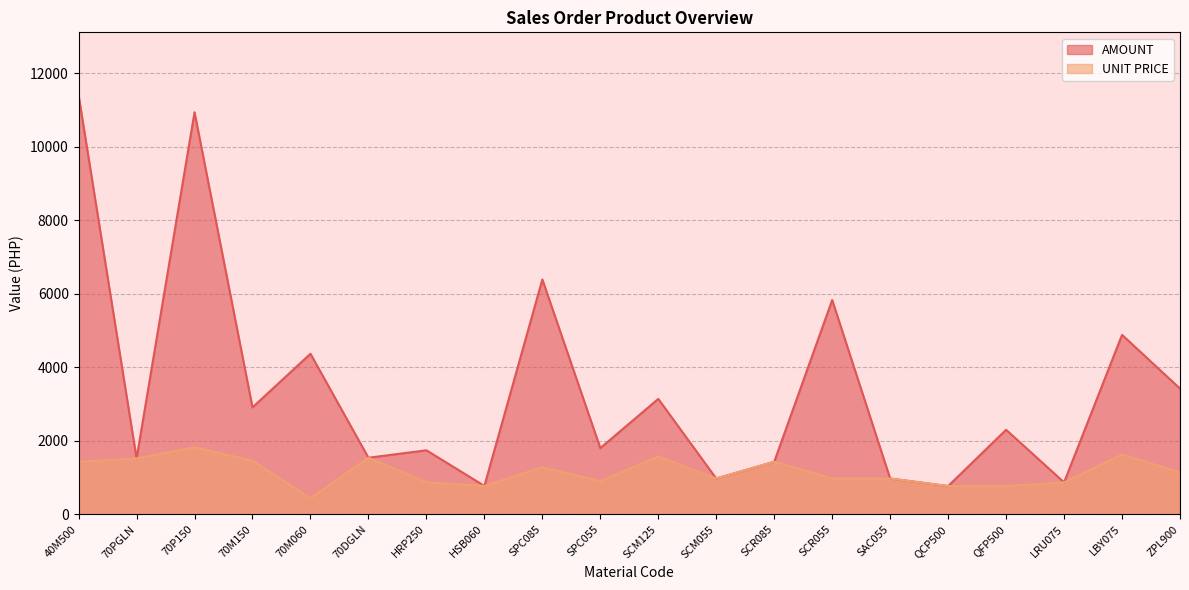

What is the label of the 13th point from the right?

HSB060